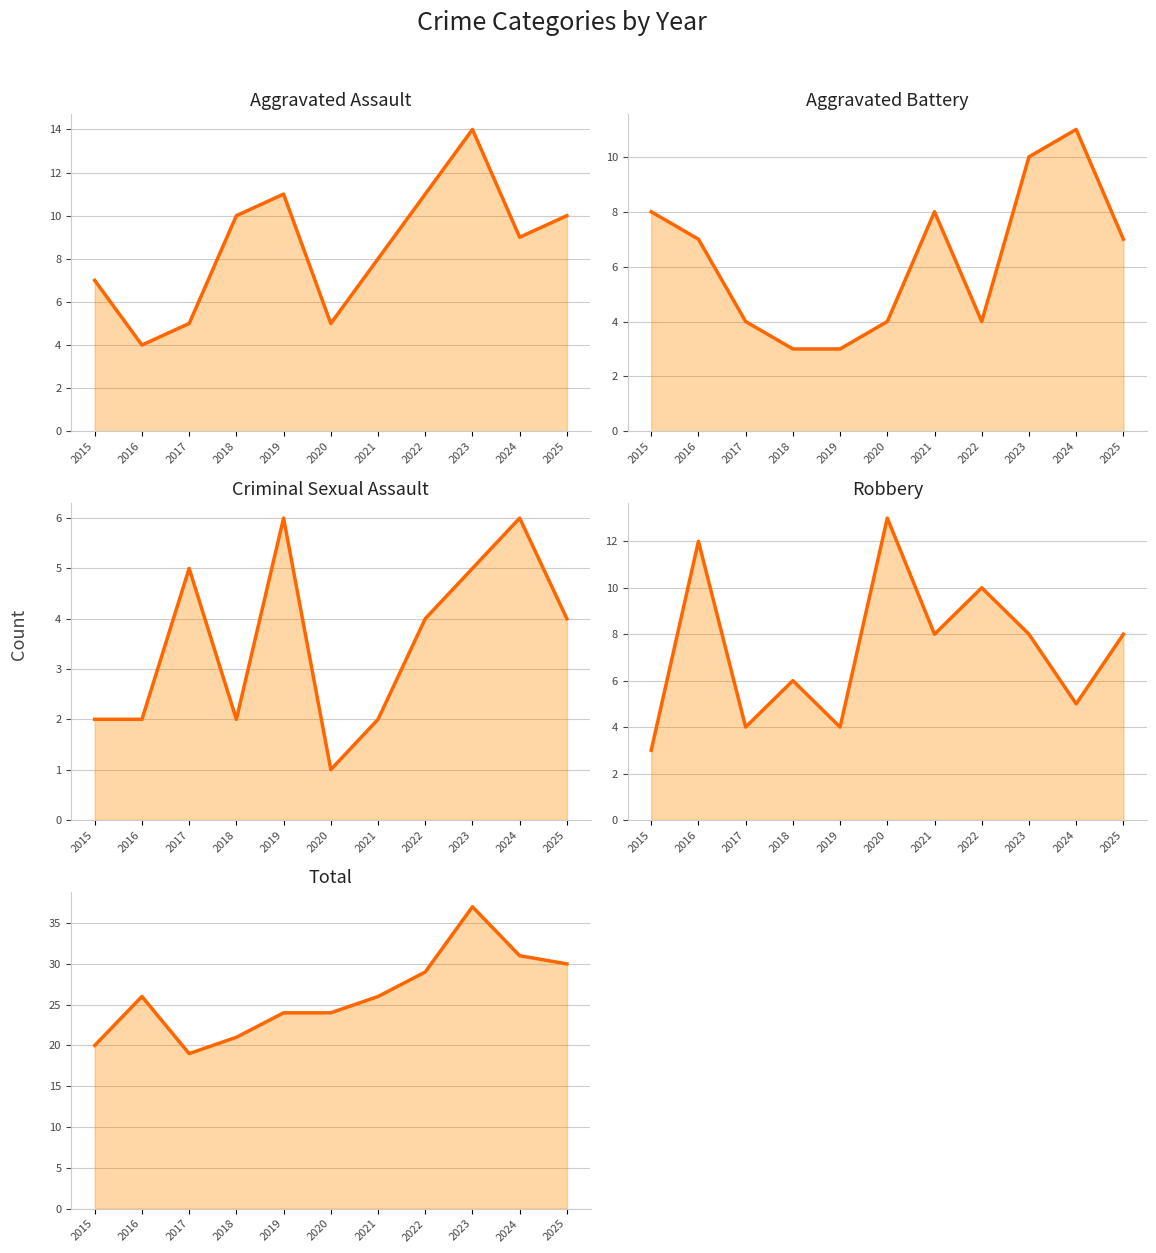

How many times do Aggravated Battery and Aggravated Assault cross each other?

3